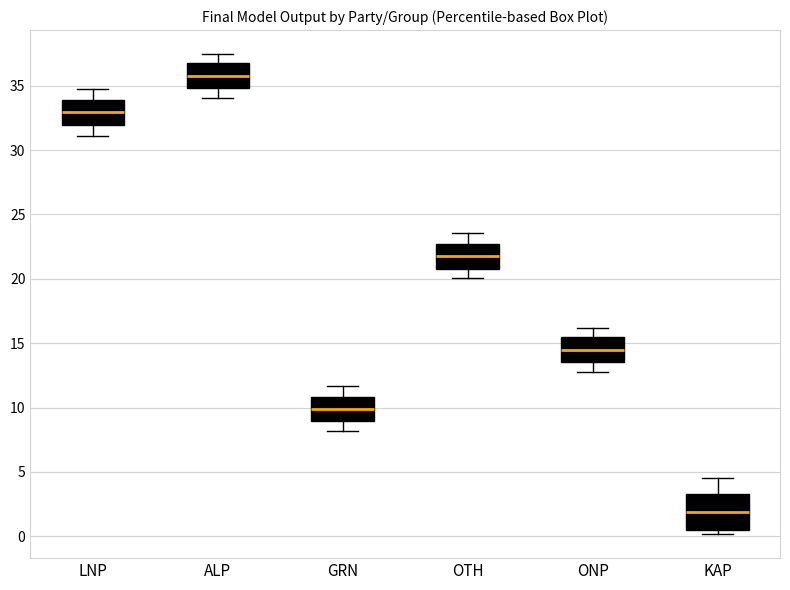

Which box has the highest median line?

ALP